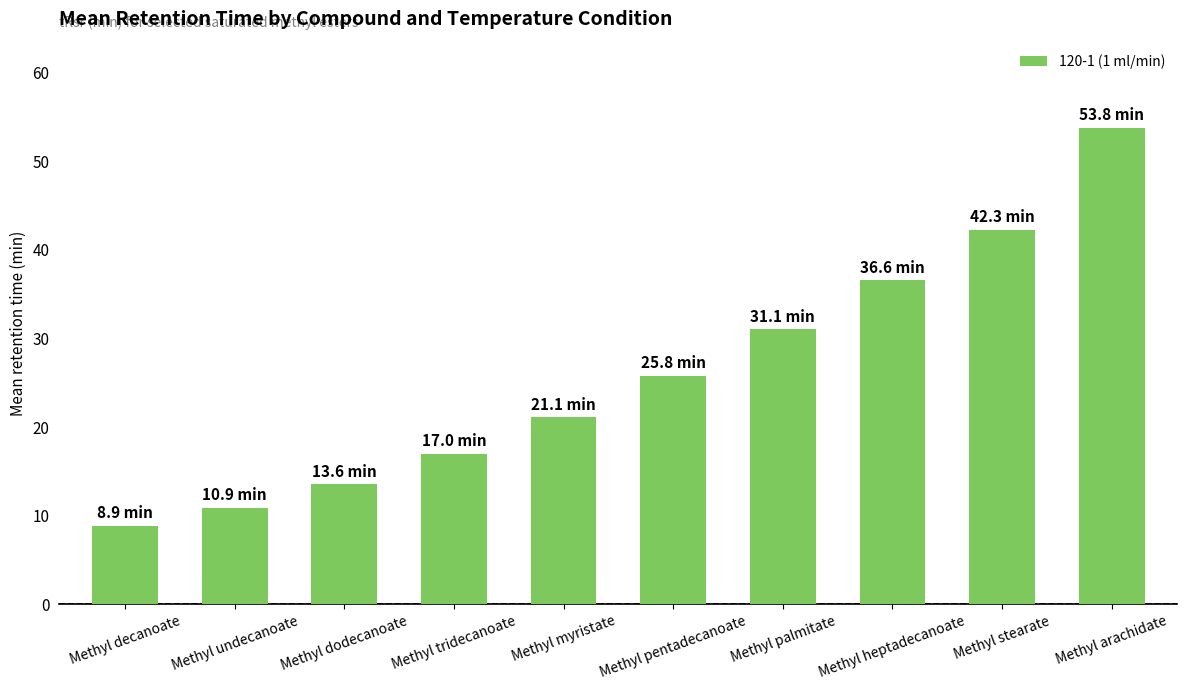

What is the value of the 1st bar from the left?

8.9